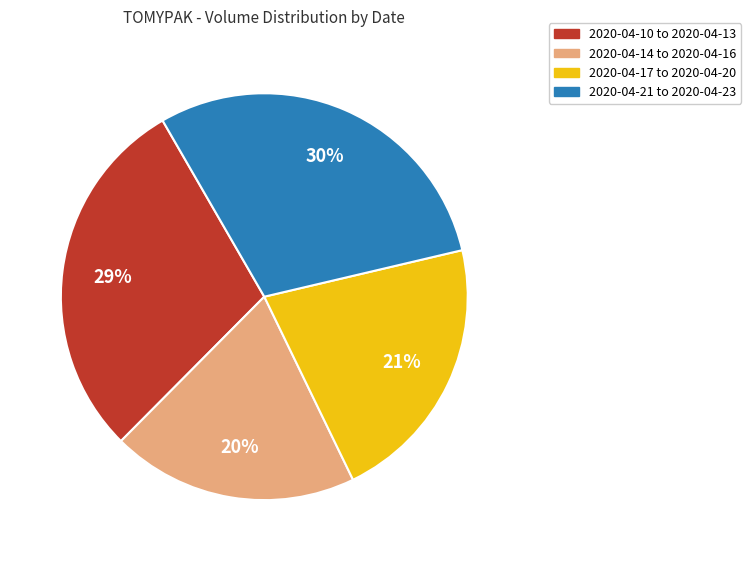

Is there a majority slice in this chart?

No